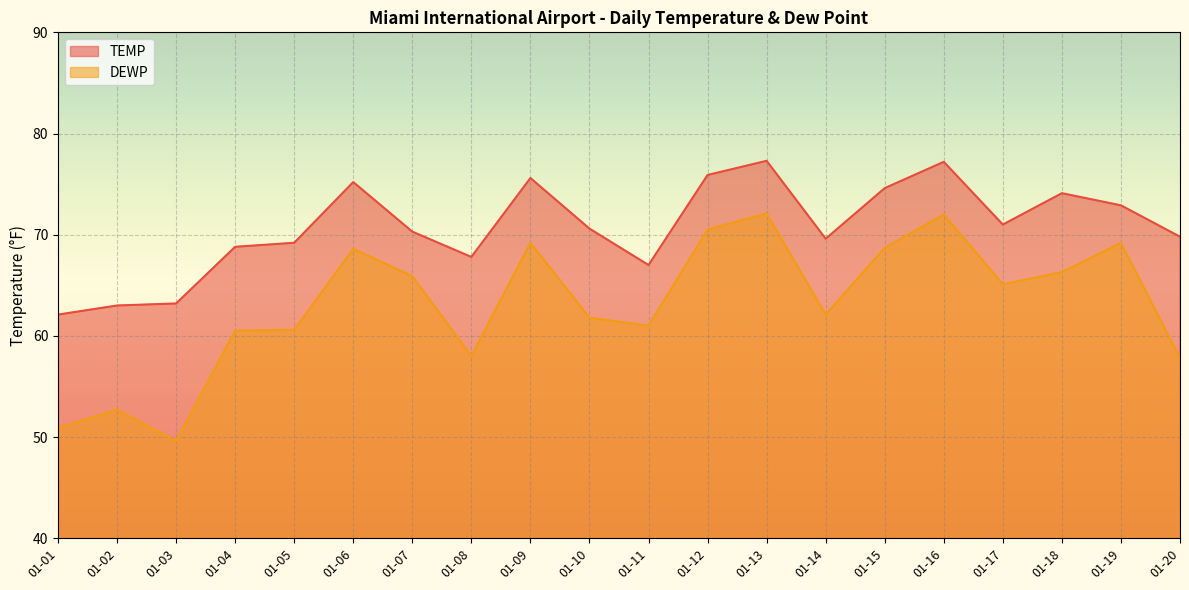

What is the total value across all series at 01-09?

144.8